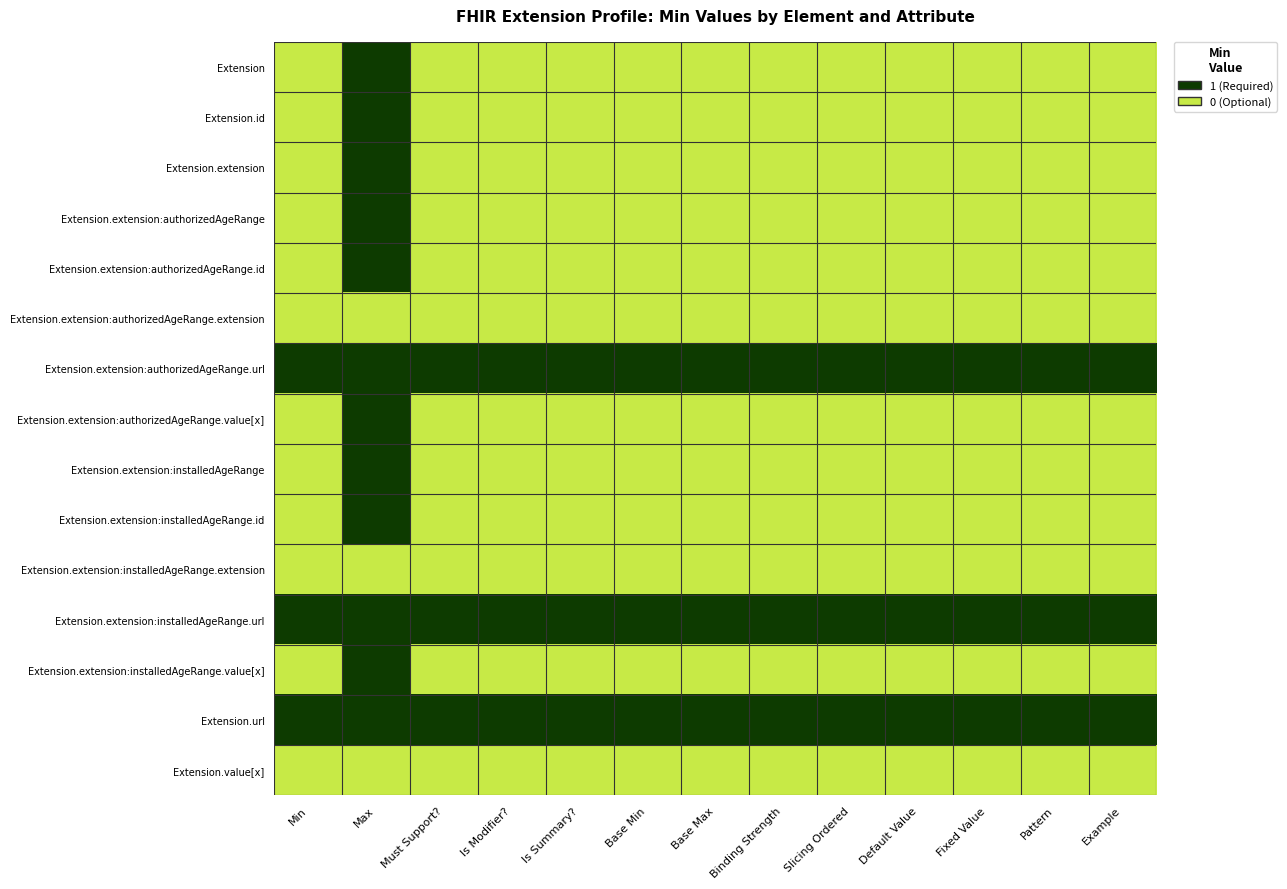

Rank the series at Min from highest to lowest value.

Extension.extension:authorizedAgeRange.url, Extension.extension:installedAgeRange.url, Extension.url, Extension, Extension.id, Extension.extension, Extension.extension:authorizedAgeRange, Extension.extension:authorizedAgeRange.id, Extension.extension:authorizedAgeRange.extension, Extension.extension:authorizedAgeRange.value[x], Extension.extension:installedAgeRange, Extension.extension:installedAgeRange.id, Extension.extension:installedAgeRange.extension, Extension.extension:installedAgeRange.value[x], Extension.value[x]